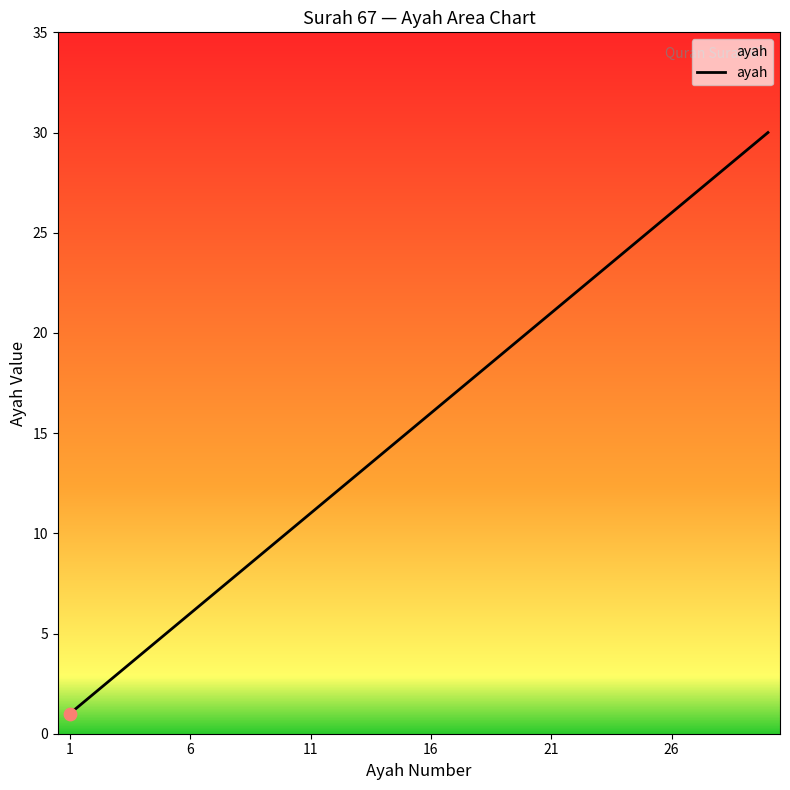

What is the maximum value shown in the chart?

30